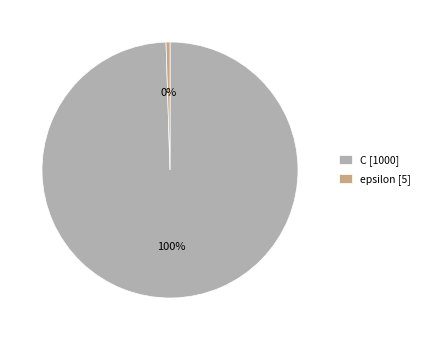

What is the largest slice in the pie chart?

C